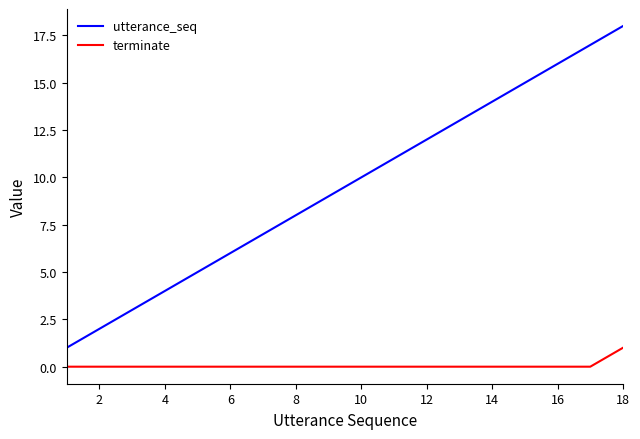

Which series has the largest total across all categories?

utterance_seq